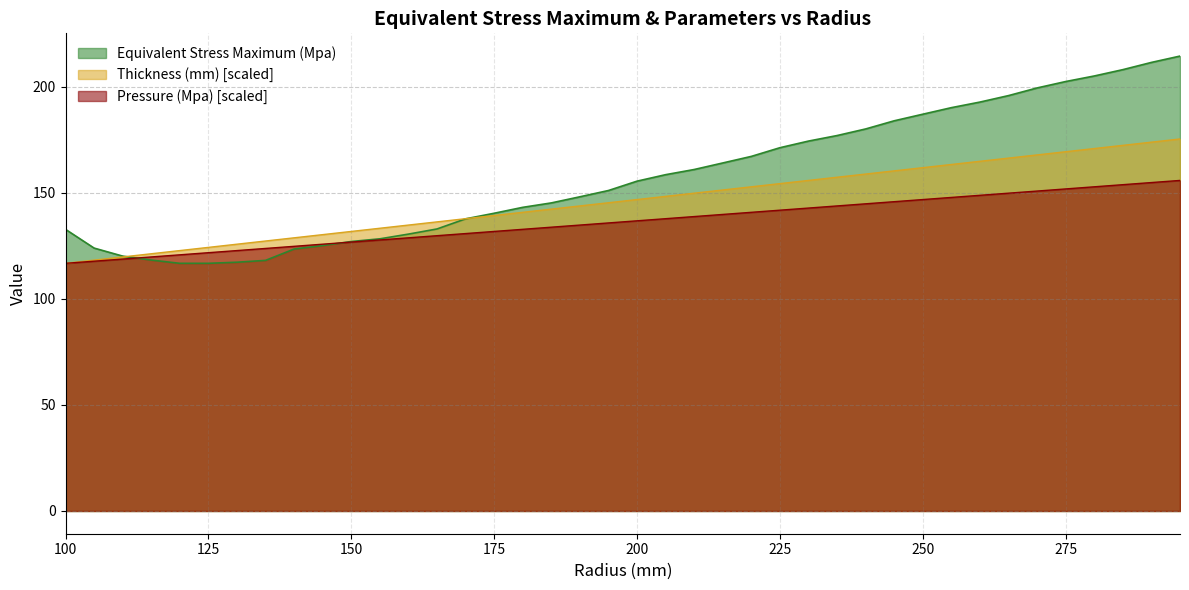

Between 225 and 265, which series saw the biggest shift?

Equivalent Stress Maximum (Mpa)